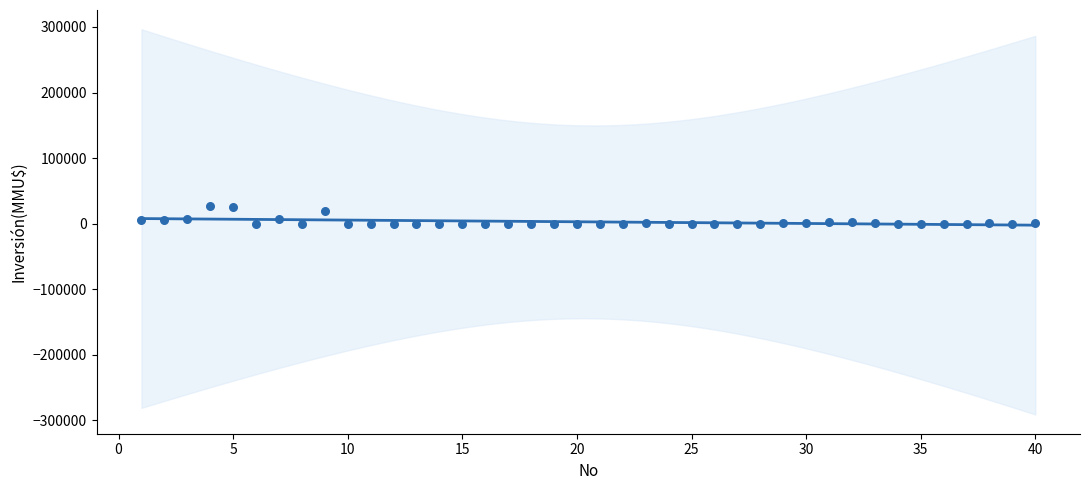

What is the range of Y values (max minus min)?

27000